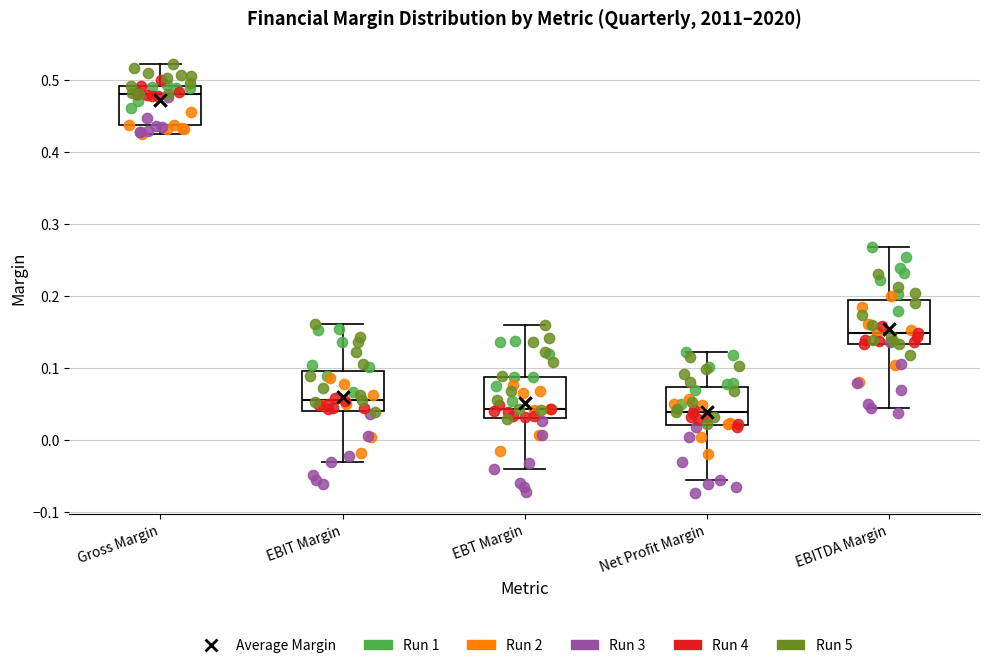

Which box's median line is the highest?

Gross Margin